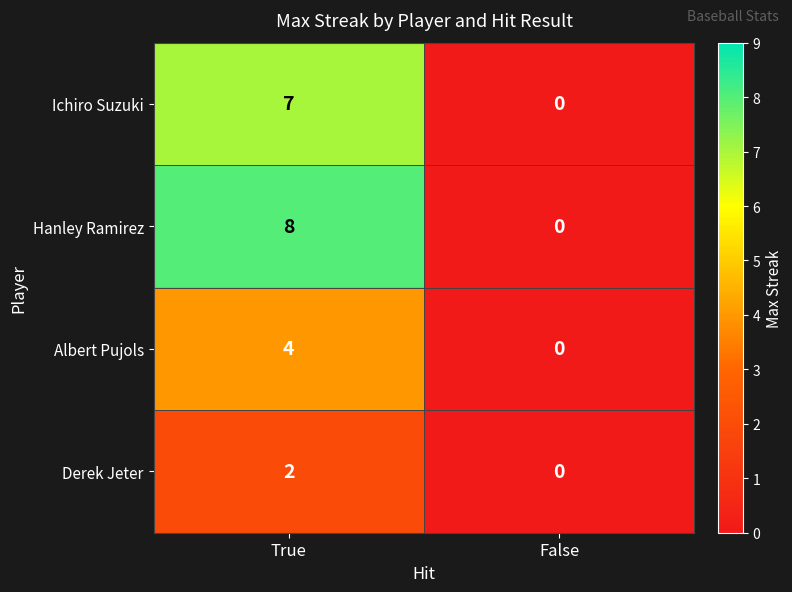

Reading left to right, transcribe all the data shown in this chart.

Ichiro Suzuki: 7	0
Hanley Ramirez: 8	0
Albert Pujols: 4	0
Derek Jeter: 2	0